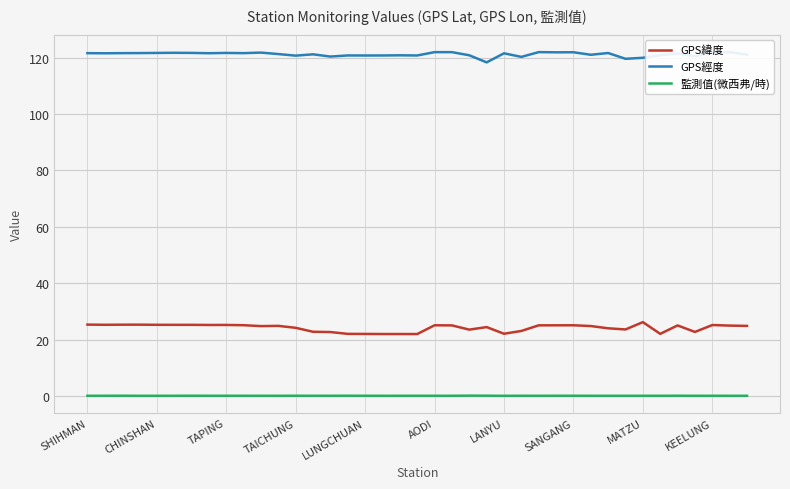

Rank the series by their maximum value, from lowest to highest.

監測值(微西弗/時), GPS緯度, GPS經度